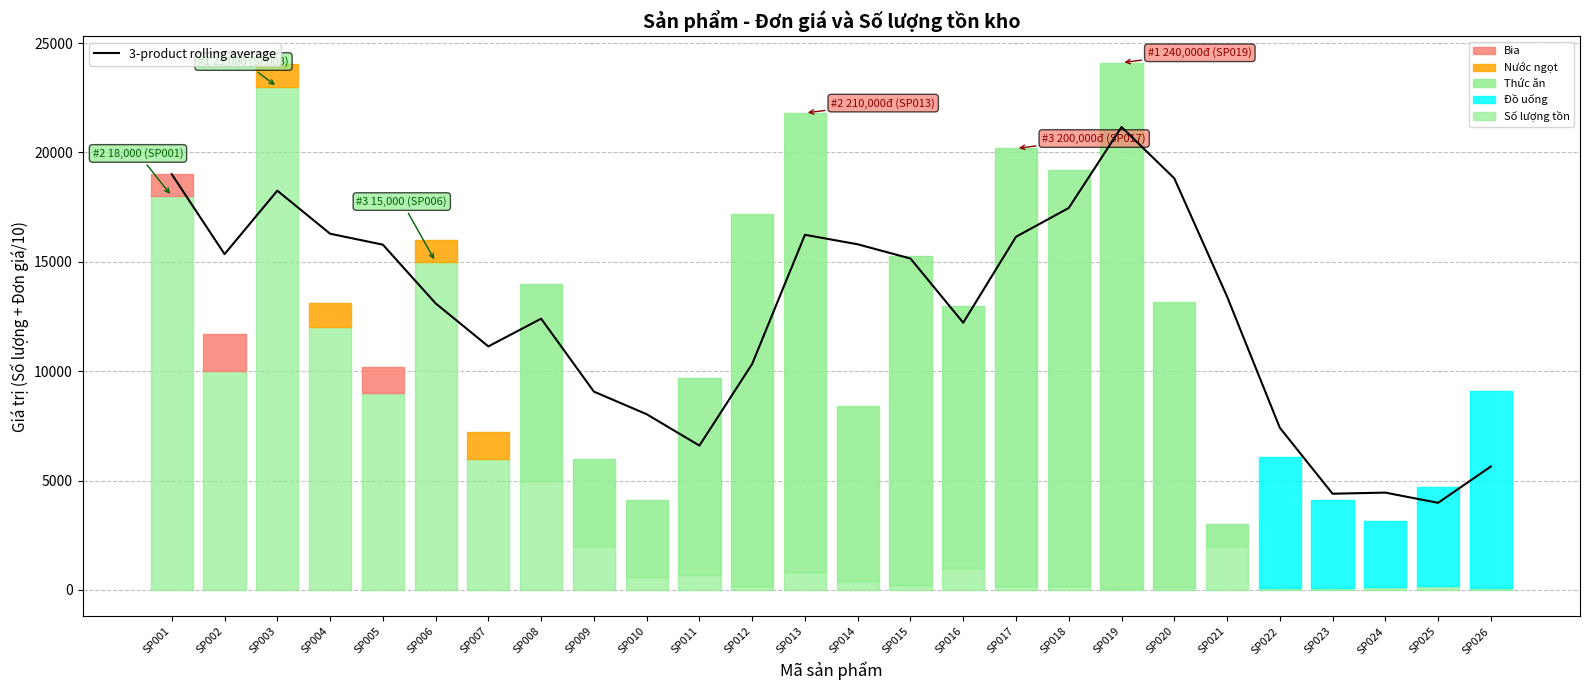

What is the sum of the values at SP015 and SP020?

33966.7